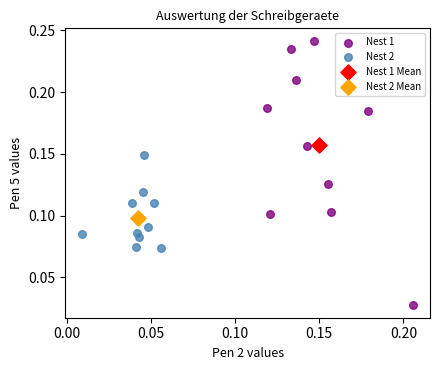

Which series reaches the maximum Y coordinate?

Nest 1